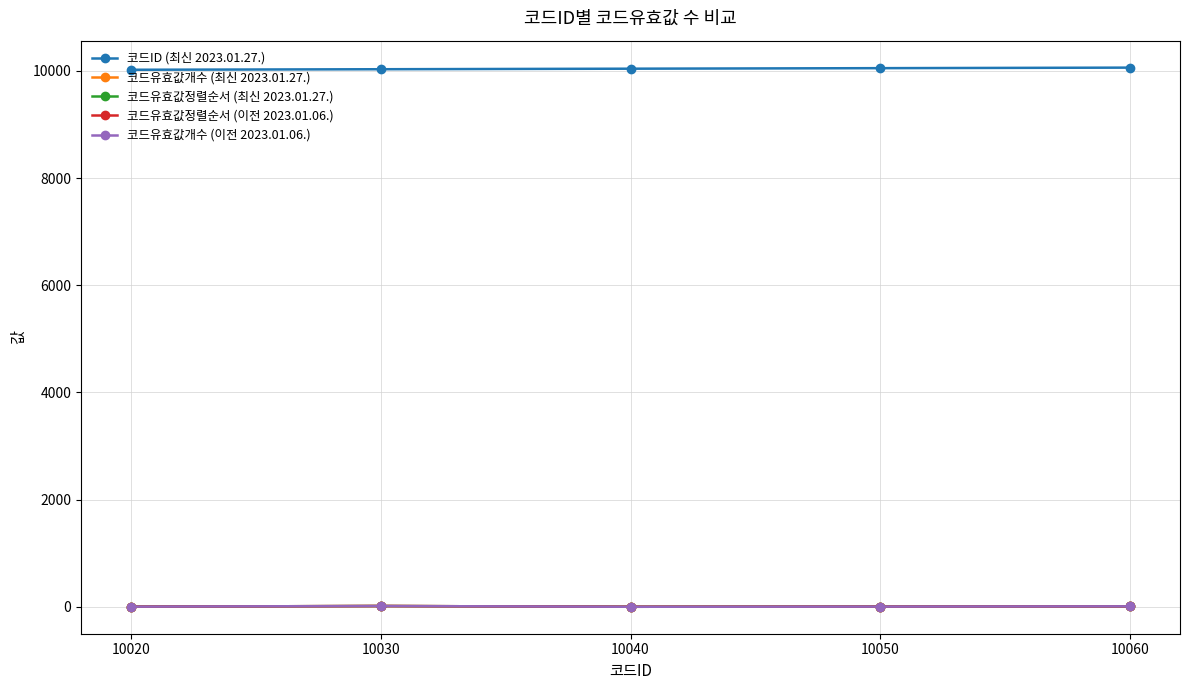

Read the 코드유효값개수 (이전 2023.01.06.) value at 10050, to the nearest 5.

5